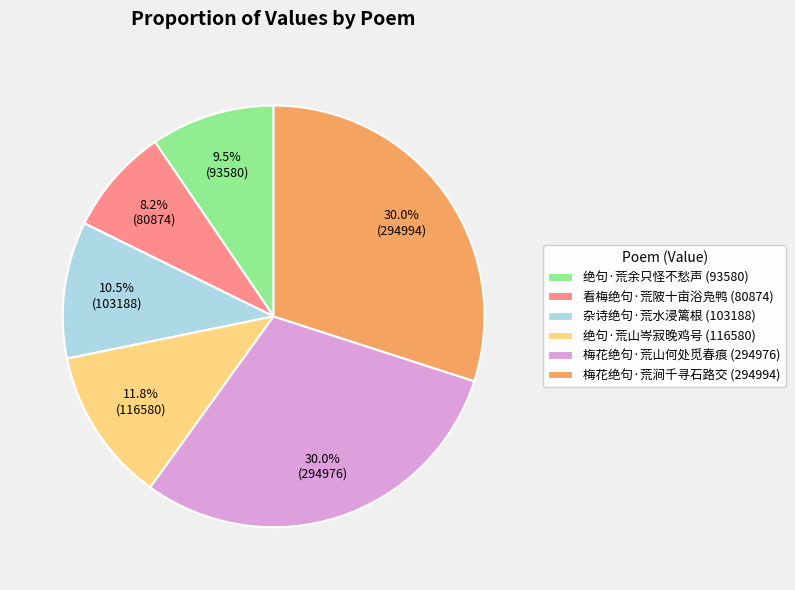

How many segments does this pie chart have?

6